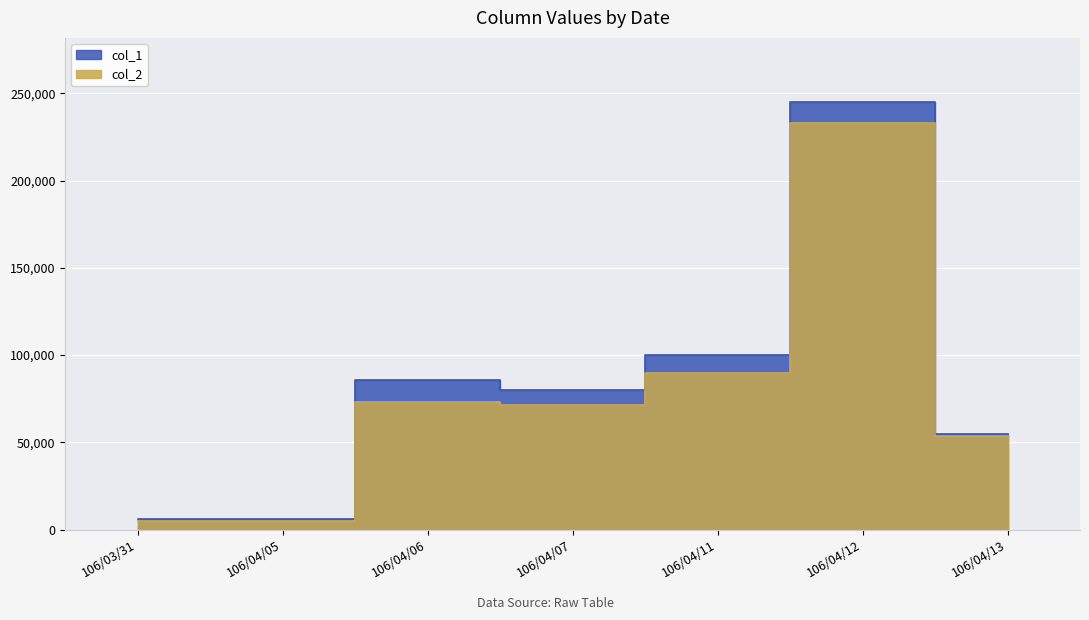

Which series has the largest total across all categories?

col_1